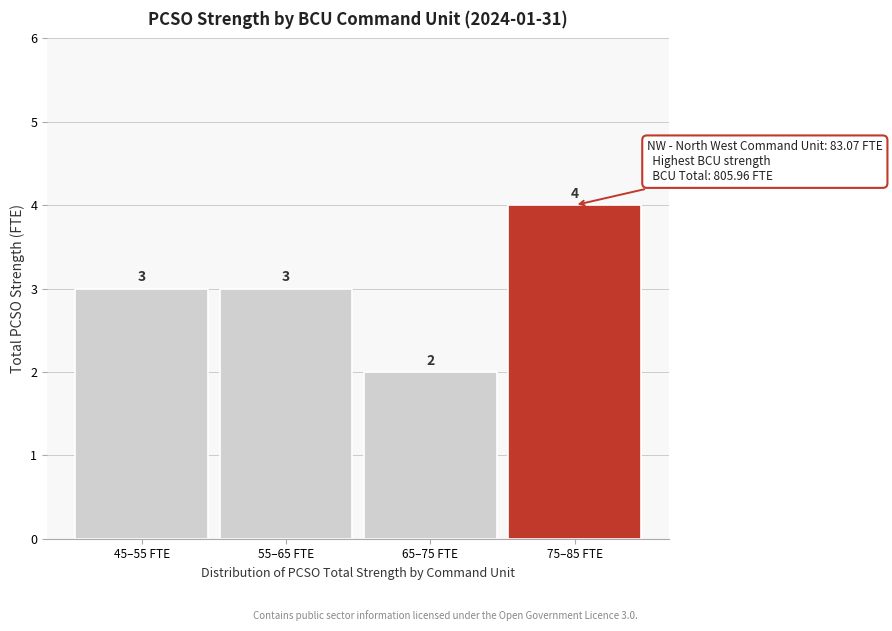

Reading left to right, list all the values displayed in this chart.

3	3	2	4